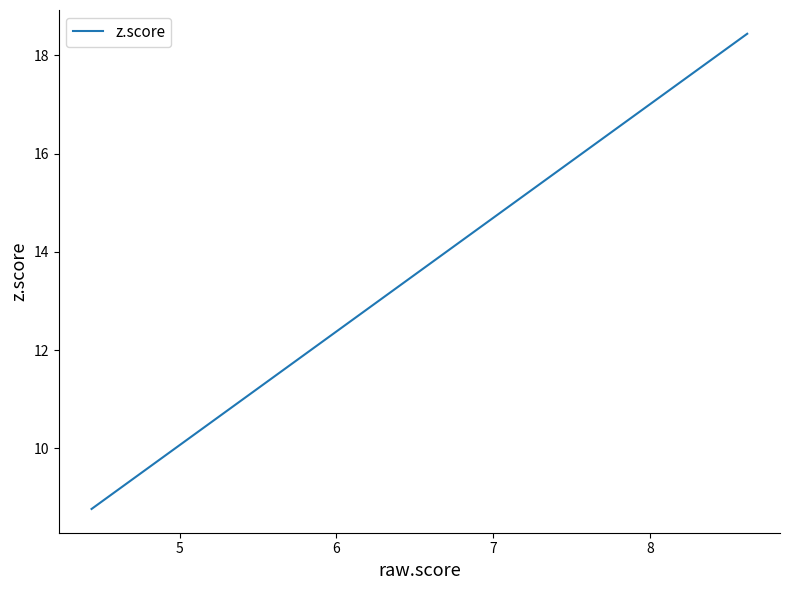

The value at 6 is 21.4. True or false?

False